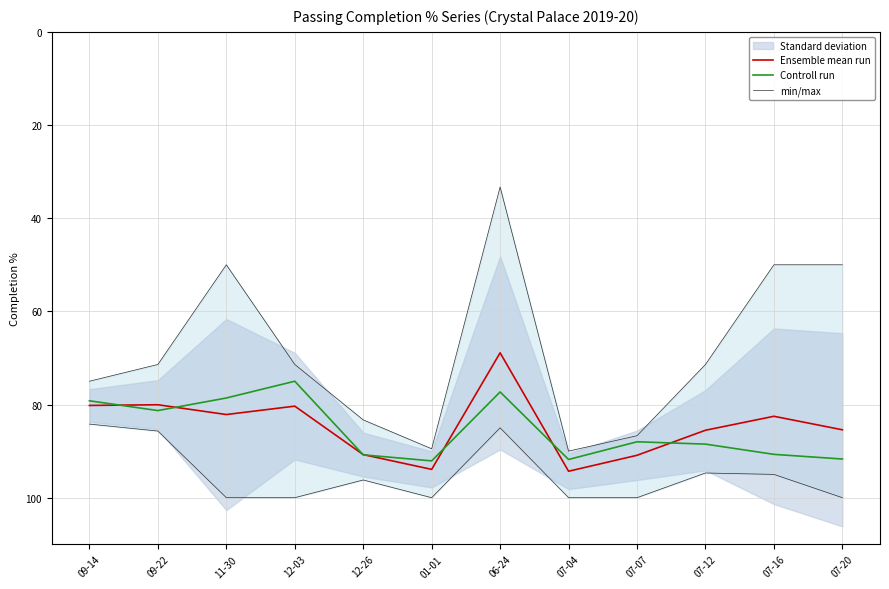

What is the label of the 6th point from the left?

01-01